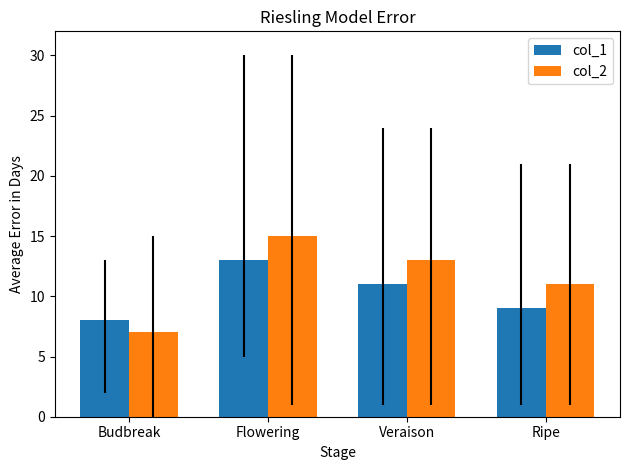

True or false: col_1 has a value of 14 at Ripe.

False